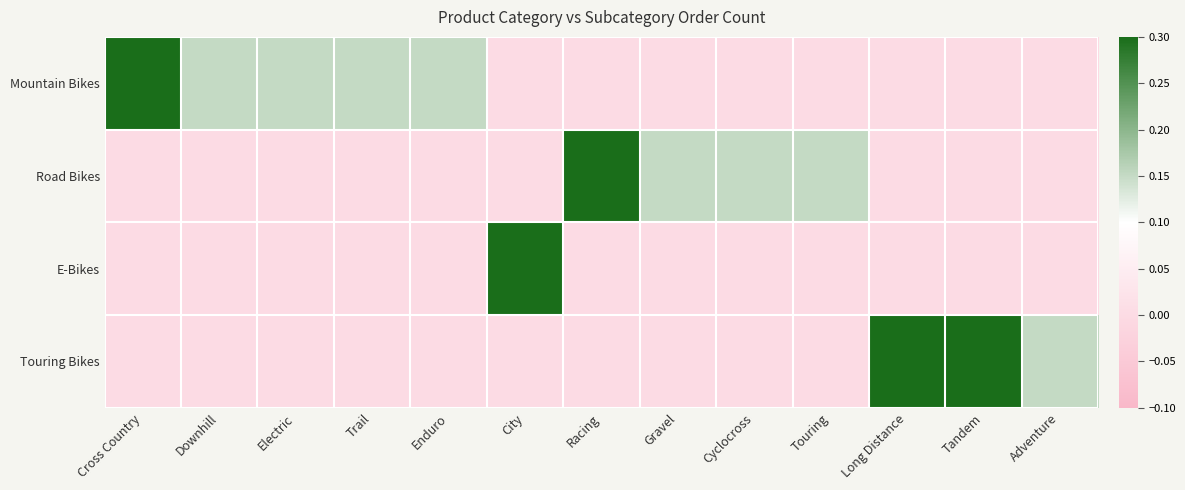

Reading left to right, extract all data points from this chart.

Mountain Bikes: Cross Country=0.3	Downhill=0.1	Electric=0.1	Trail=0.1	Enduro=0.1	City=0.0	Racing=0.0	Gravel=0.0	Cyclocross=0.0	Touring=0.0	Long Distance=0.0	Tandem=0.0	Adventure=0.0
Road Bikes: Cross Country=0.0	Downhill=0.0	Electric=0.0	Trail=0.0	Enduro=0.0	City=0.0	Racing=0.3	Gravel=0.1	Cyclocross=0.1	Touring=0.1	Long Distance=0.0	Tandem=0.0	Adventure=0.0
E-Bikes: Cross Country=0.0	Downhill=0.0	Electric=0.0	Trail=0.0	Enduro=0.0	City=0.3	Racing=0.0	Gravel=0.0	Cyclocross=0.0	Touring=0.0	Long Distance=0.0	Tandem=0.0	Adventure=0.0
Touring Bikes: Cross Country=0.0	Downhill=0.0	Electric=0.0	Trail=0.0	Enduro=0.0	City=0.0	Racing=0.0	Gravel=0.0	Cyclocross=0.0	Touring=0.0	Long Distance=0.3	Tandem=0.3	Adventure=0.1